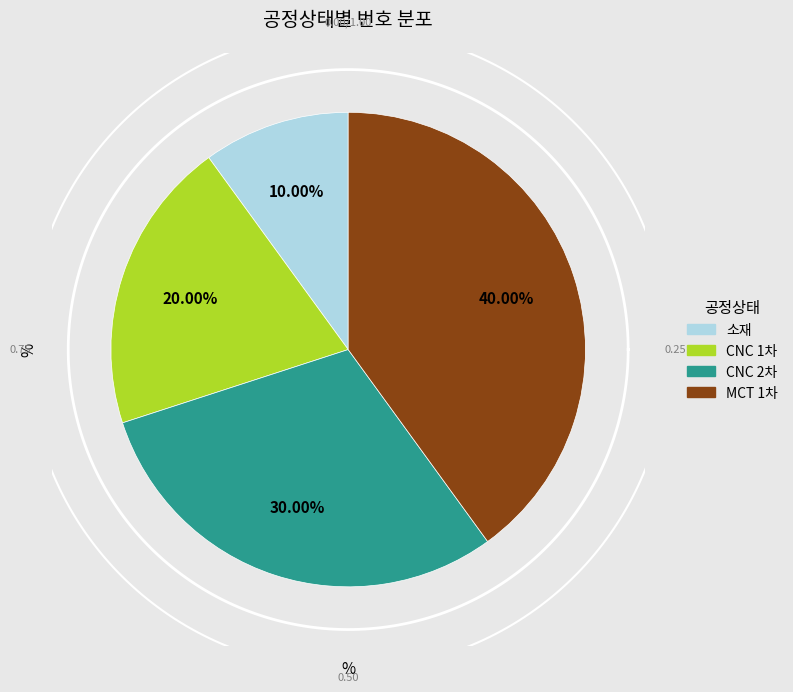

Which category has the biggest portion of the pie?

MCT 1차